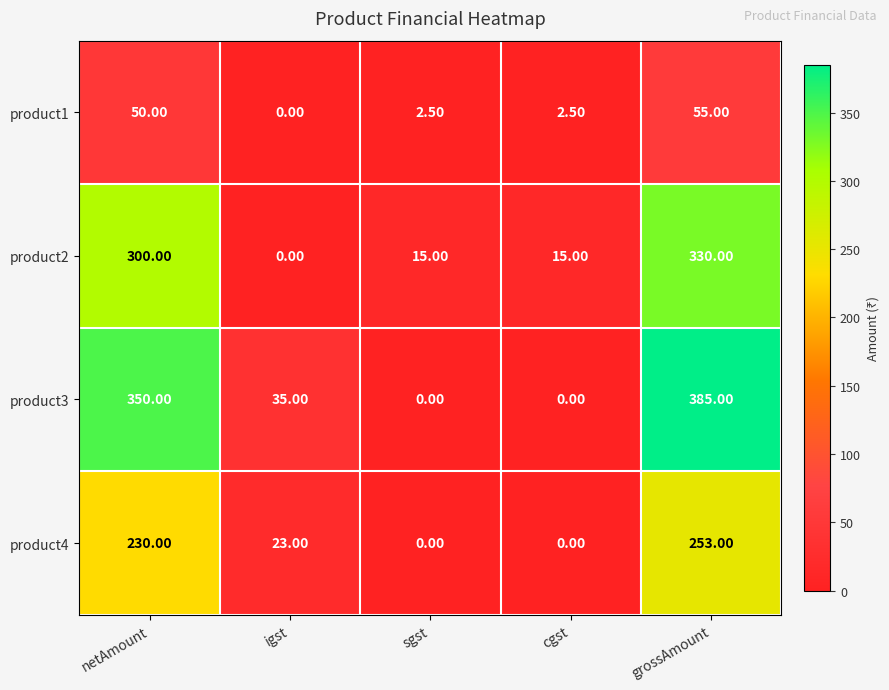

Which label corresponds to the largest value in the chart?

grossAmount